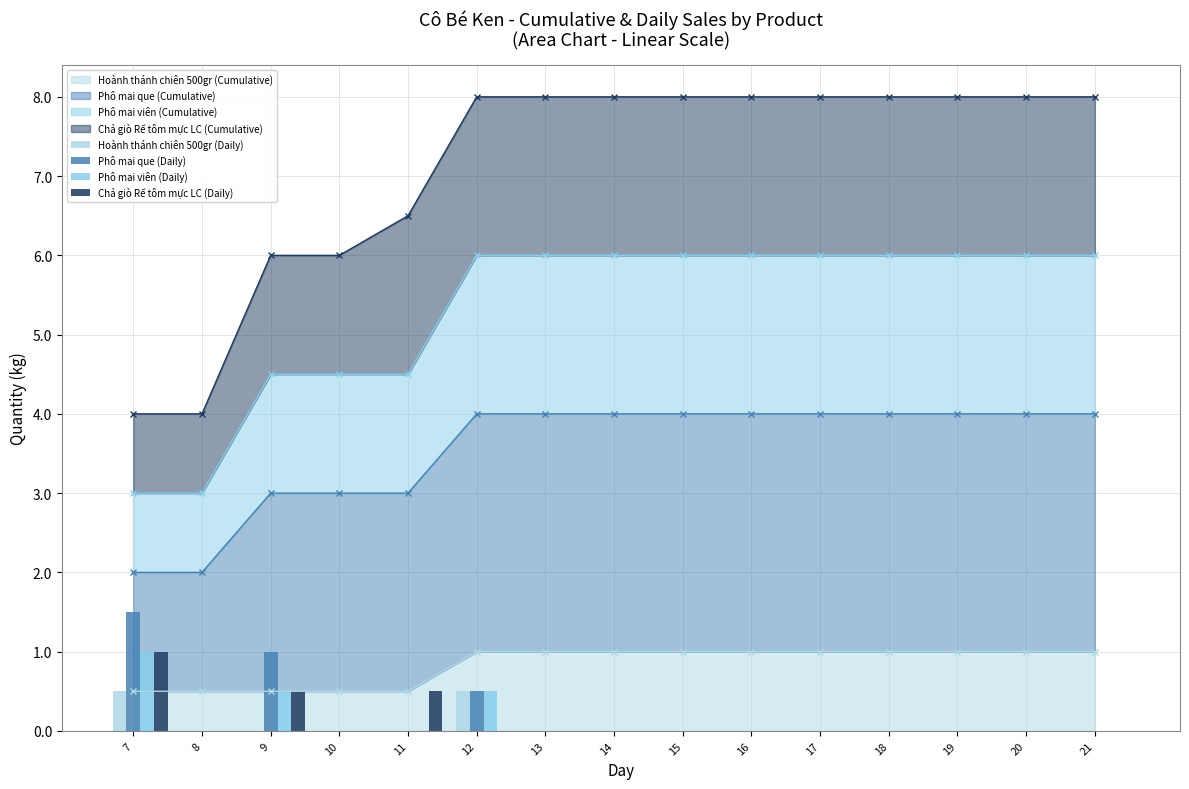

How many distinct data groups are displayed?

4